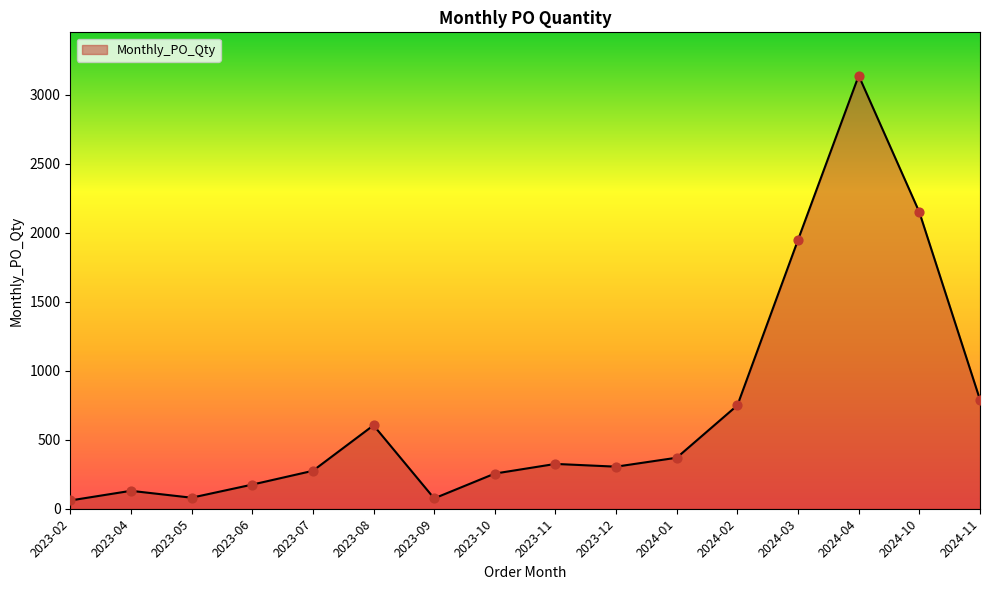

What is the ratio of the value at 2024-01 to the value at 2024-11?

0.5